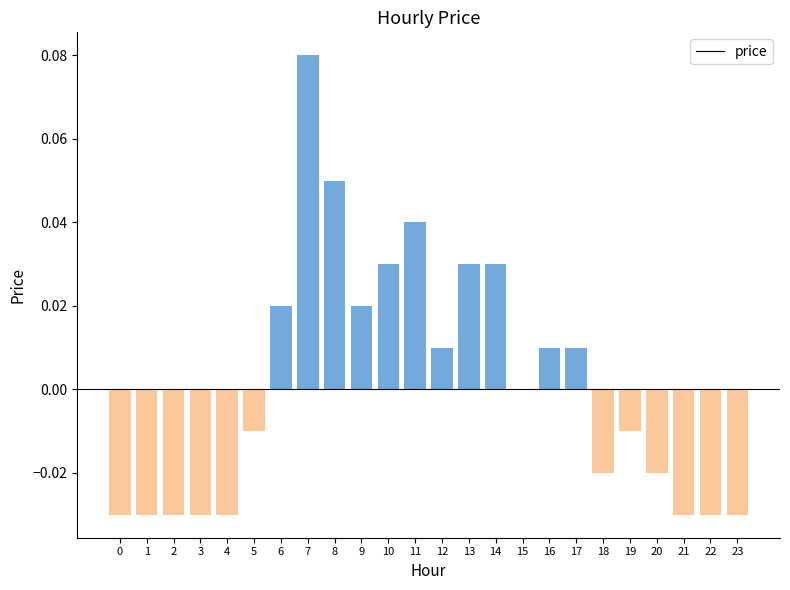

Which label corresponds to the largest value in the chart?

7